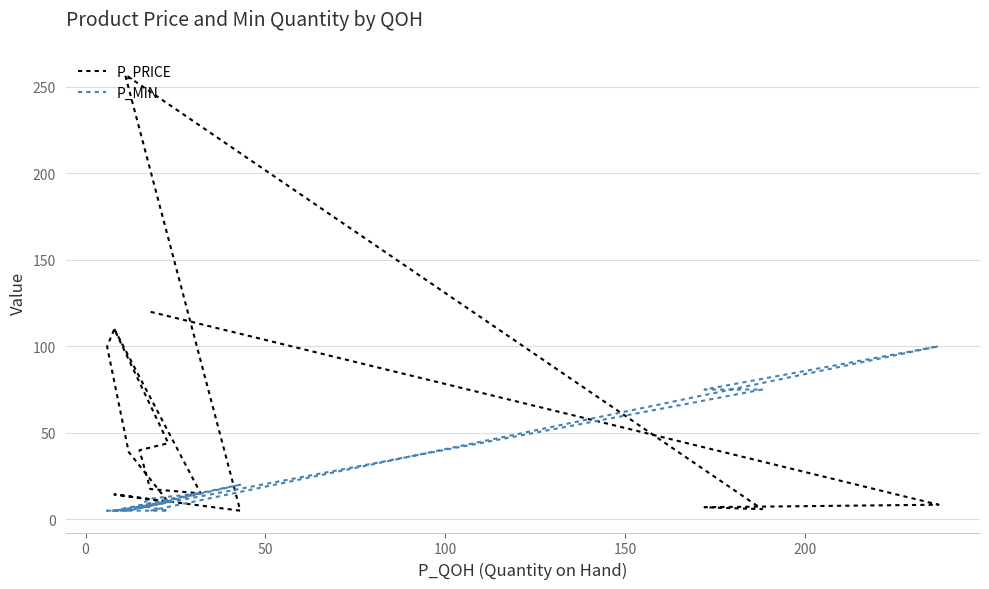

What is the difference between the maximum and minimum values in the P_MIN series?

95.0